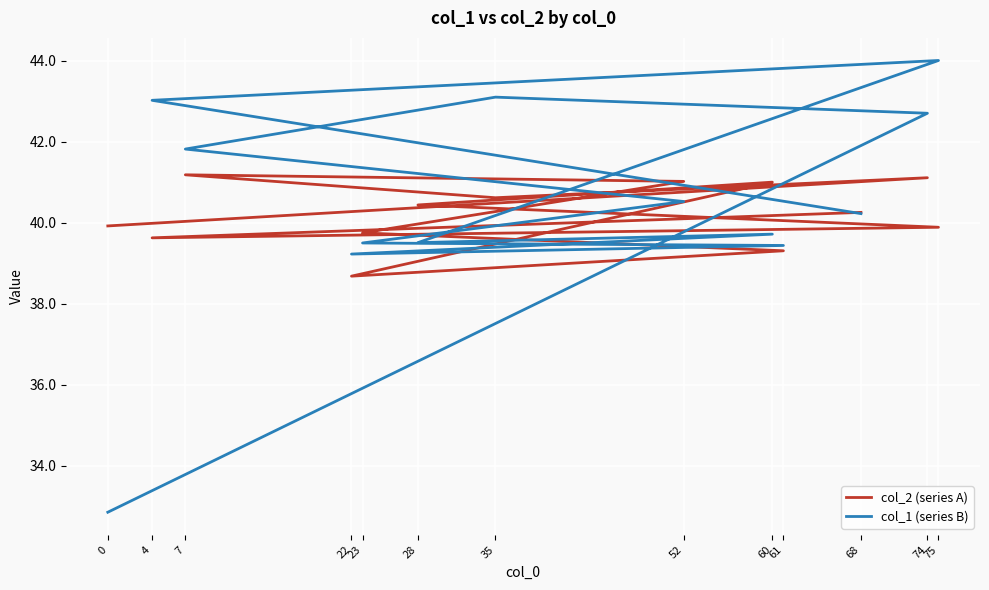

What are all the series names shown in the legend?

col_2 (series A), col_1 (series B)